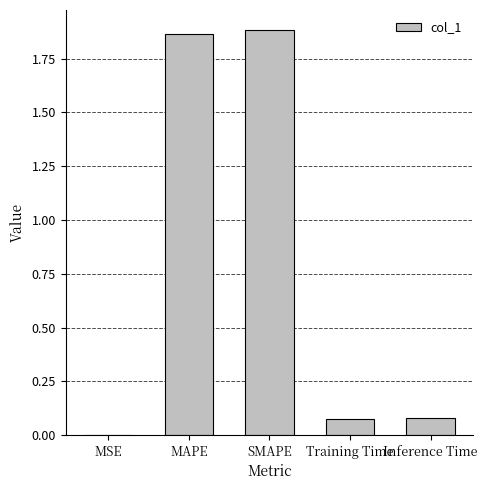

Is it true that the value at MSE is 0.0?

True